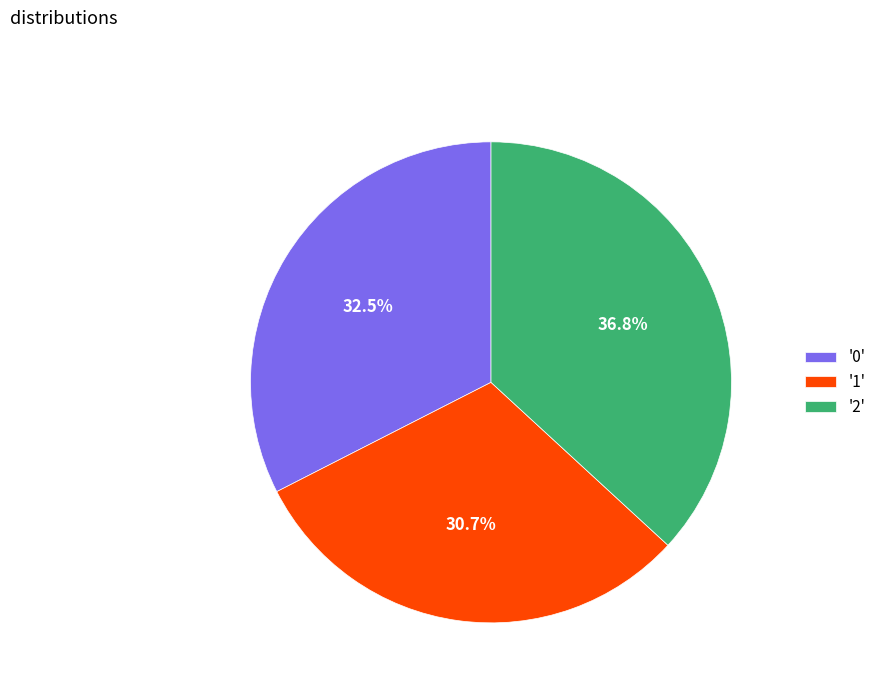

Count the number of slices in the pie.

3